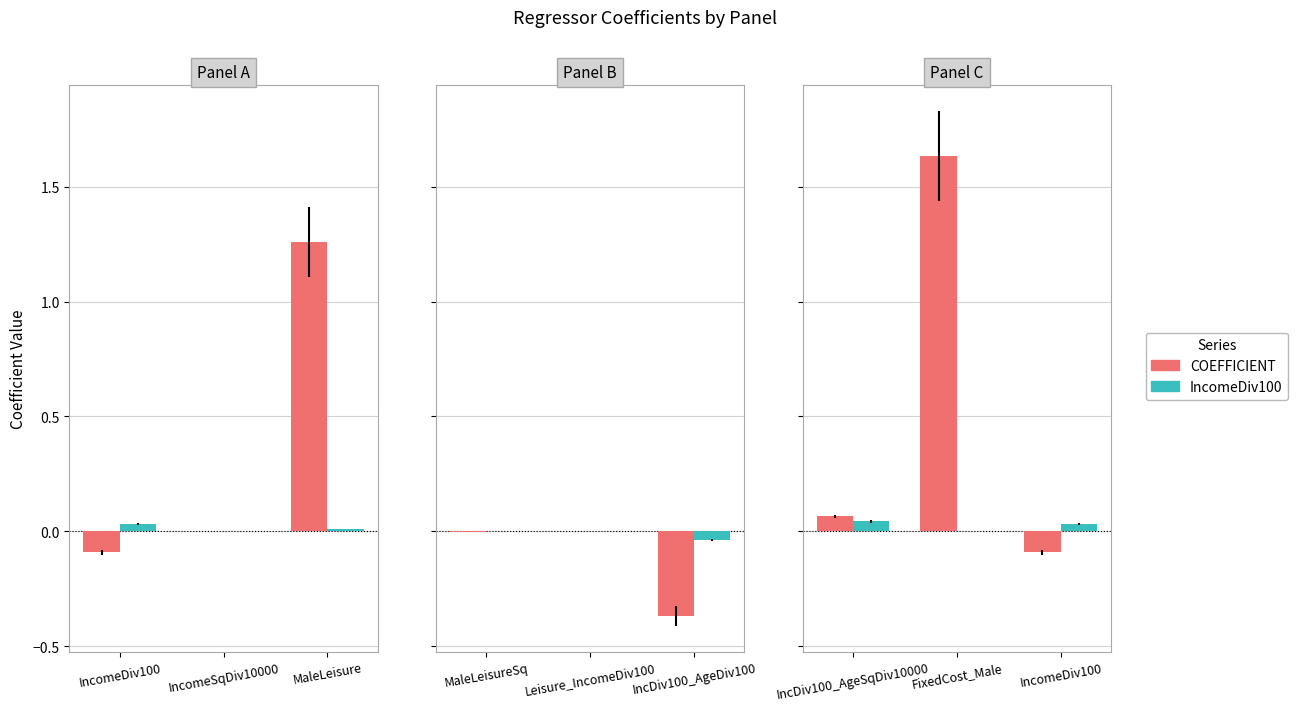

Between IncDiv100_AgeSqDiv10000 and IncomeDiv100, which series saw the biggest shift?

COEFFICIENT